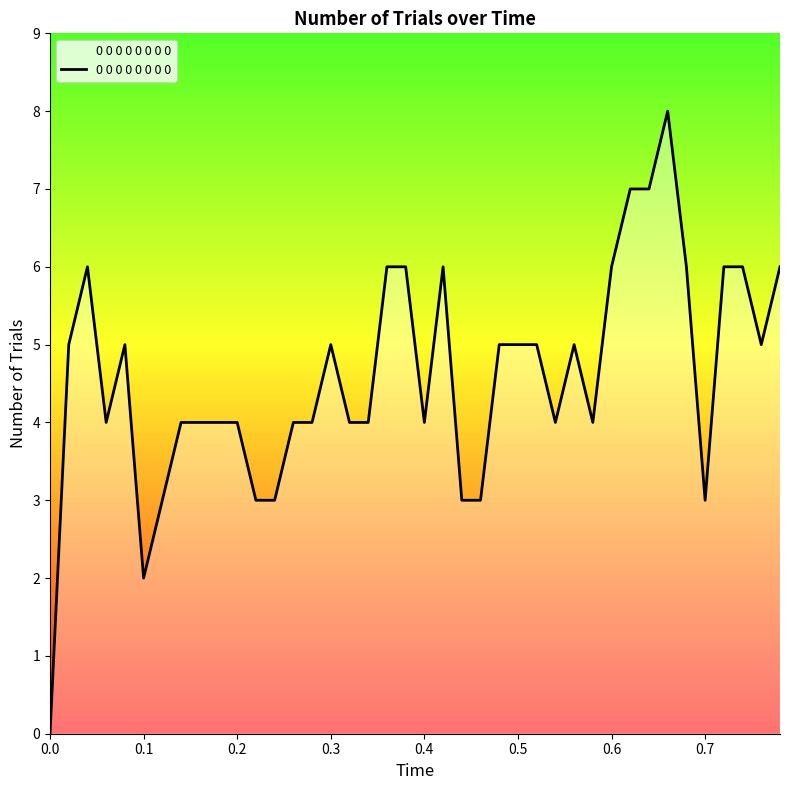

What is the difference between the maximum and minimum values?

8